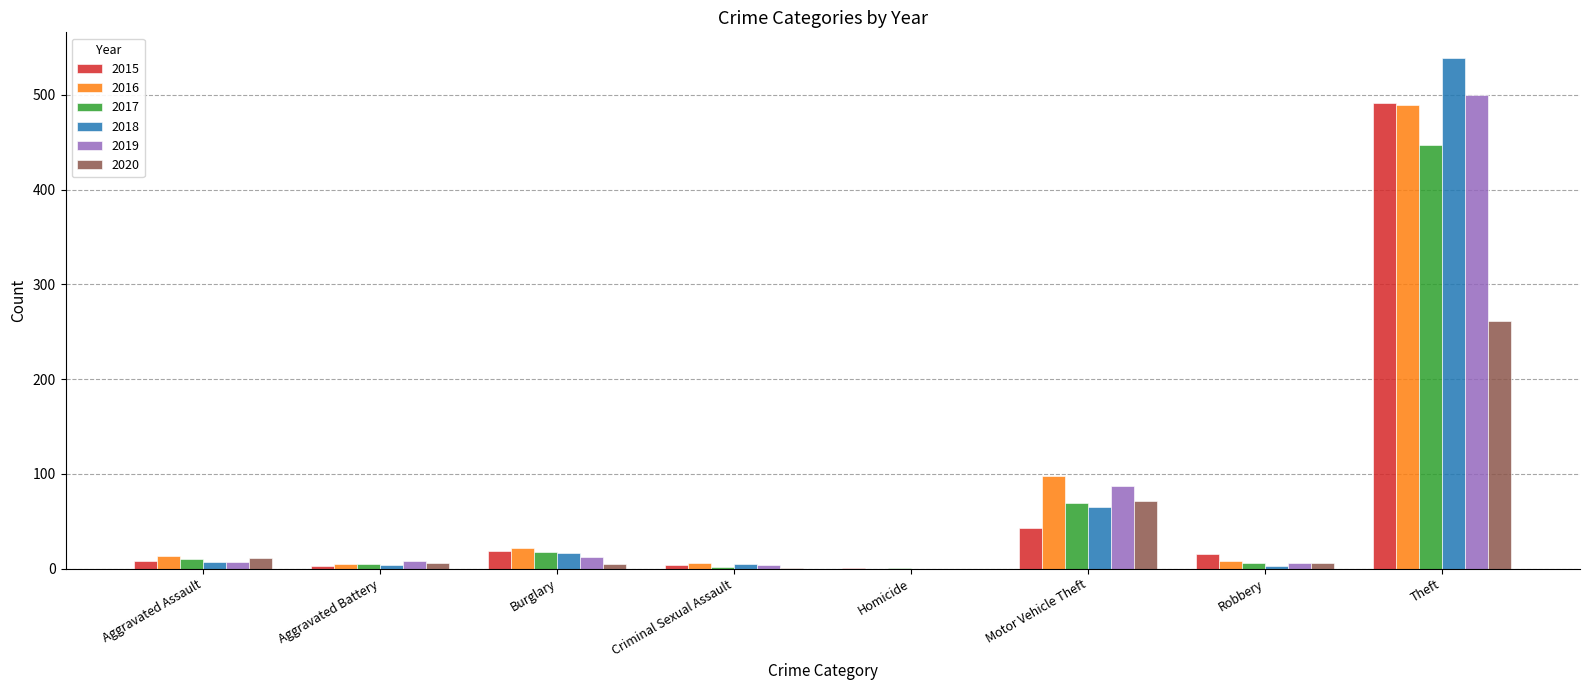

How many groups of bars are there?

8